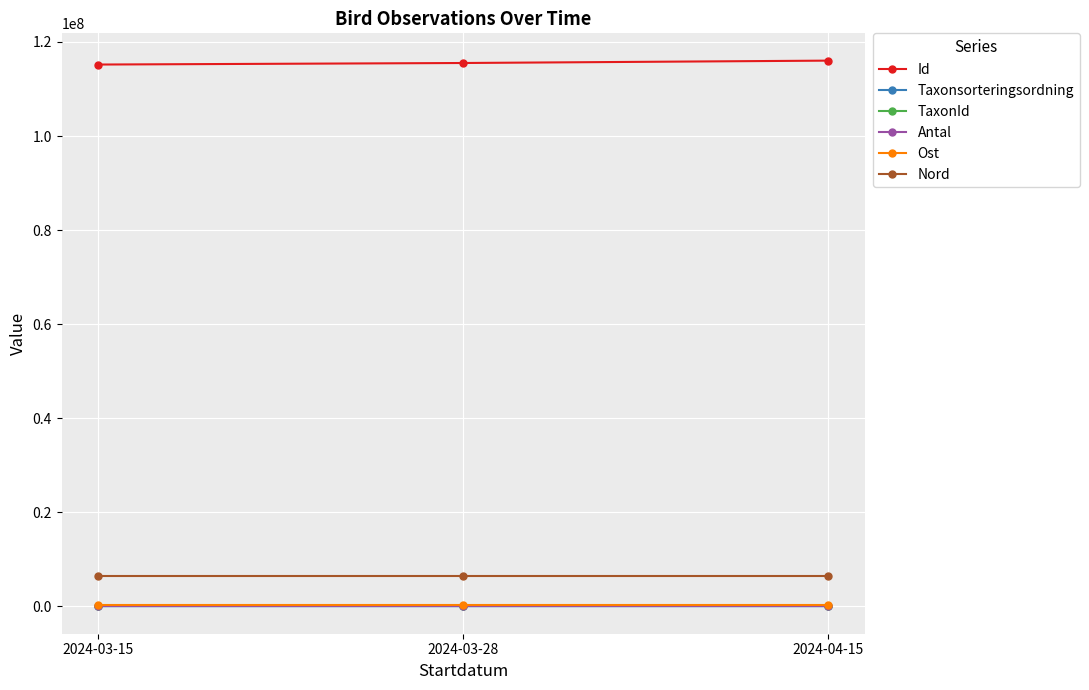

What is the minimum value for Id?

115196168